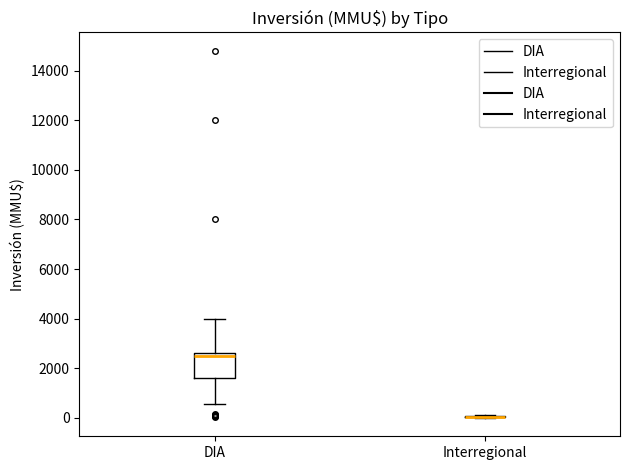

Reading left to right, read every box against the y-axis: the position of its median line, the range the box covers, and the ends of its whiskers. The values are not printed on the chart, so give them approximately, as read against the axis.

DIA: median 2600 (just below the box's upper edge), box 1600 to 2600, whiskers 600 to 4000
Interregional: box collapsed to a line at 0, whiskers 0 to 200